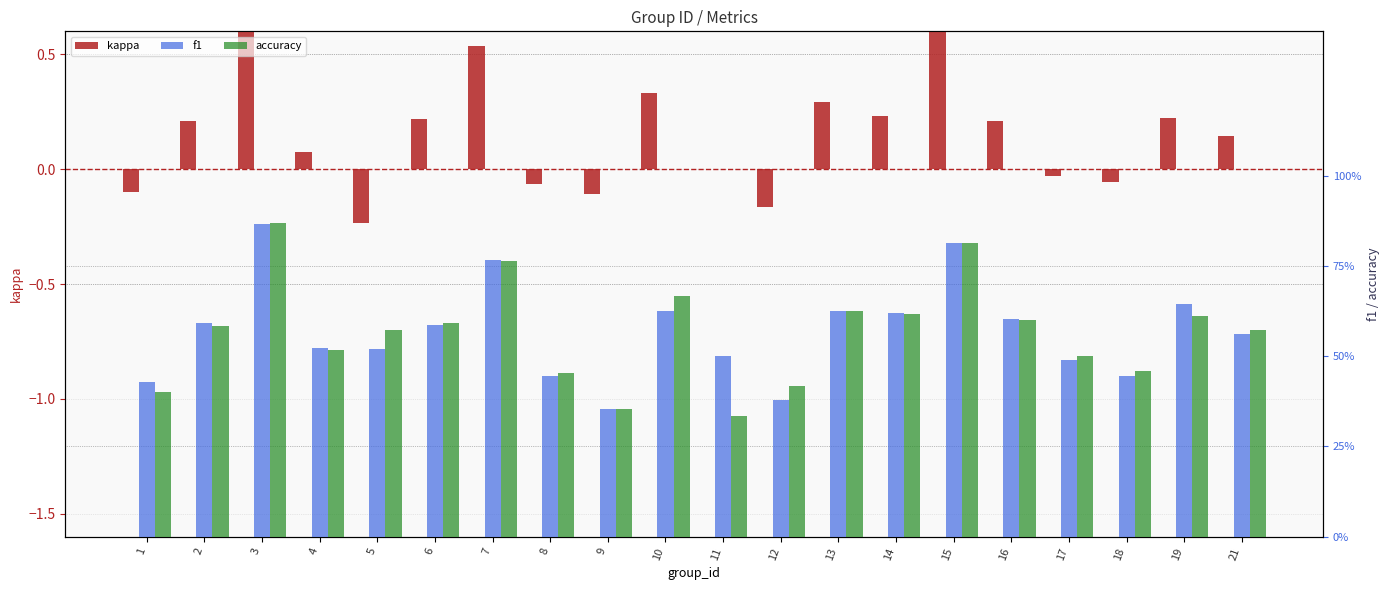

What is the value of the accuracy bar at the 19th from the left?

0.6